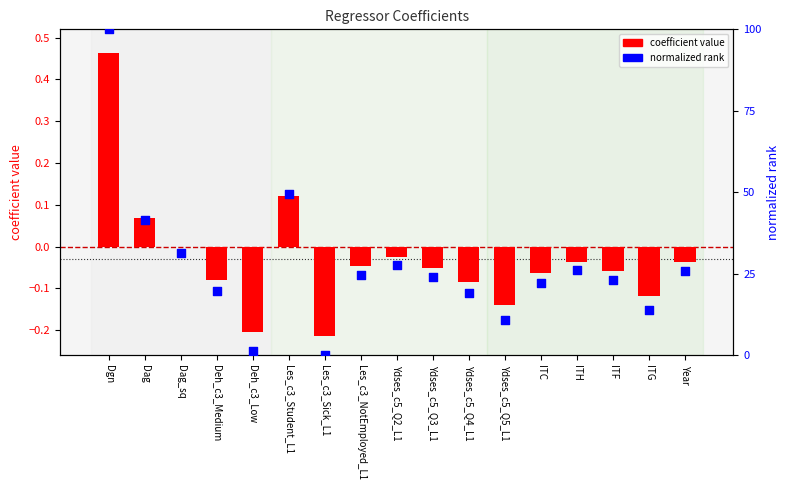

Which series reaches the maximum Y coordinate?

normalized rank